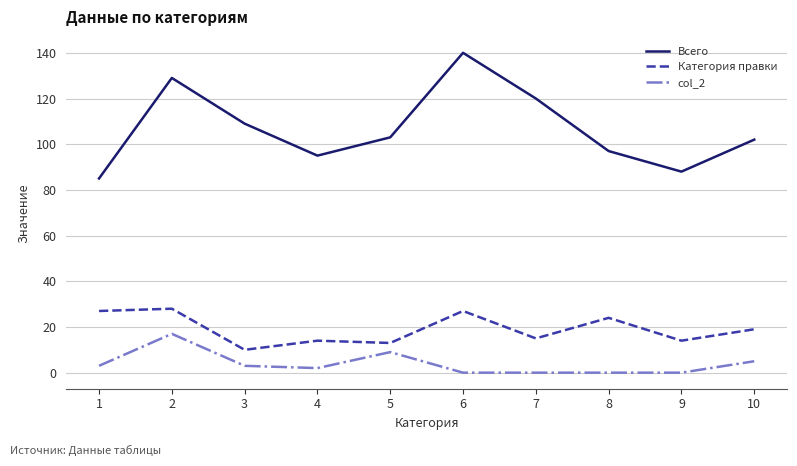

Read the Категория правки value at 2.

28